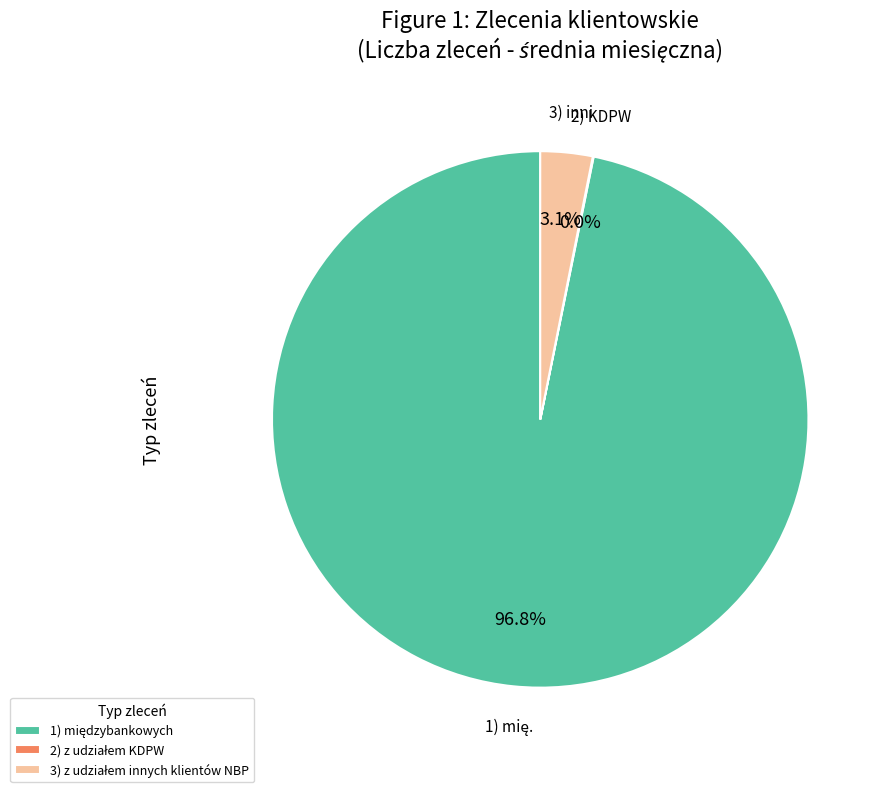

Does any single category account for the majority?

Yes